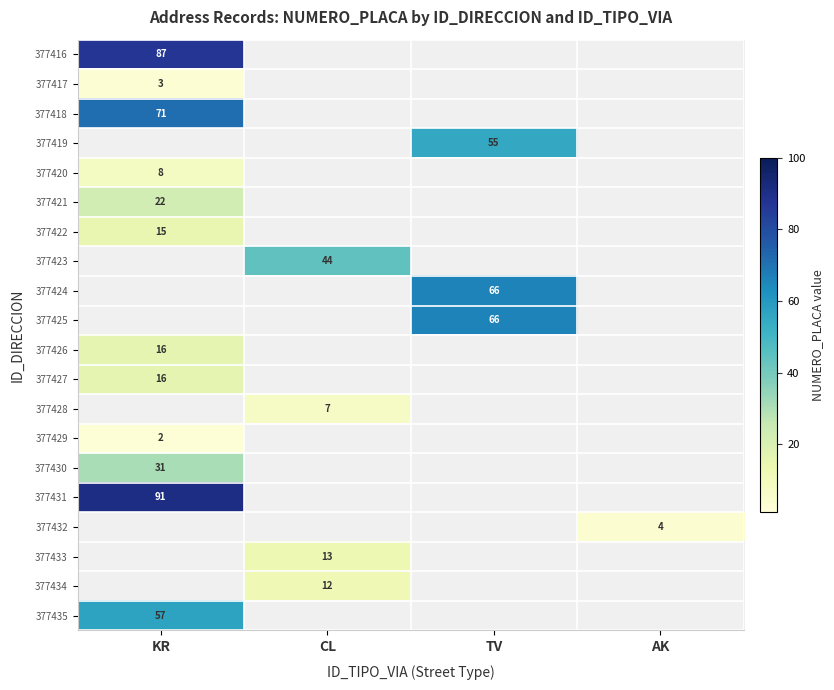

What is the greatest value displayed?

91.0